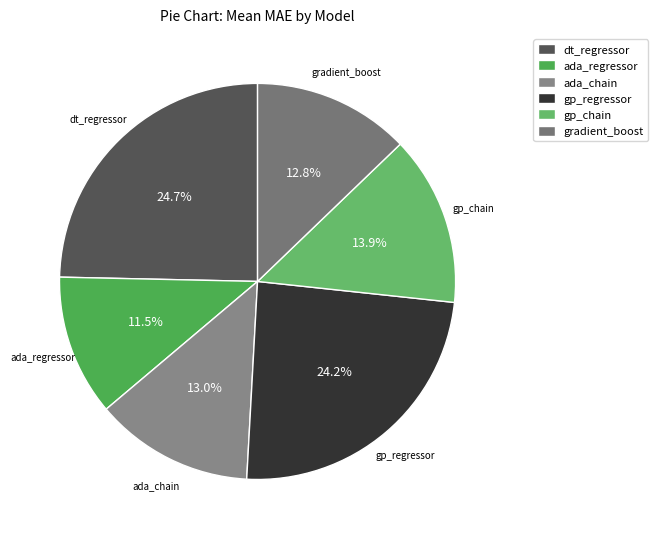

Is there a majority slice in this chart?

No